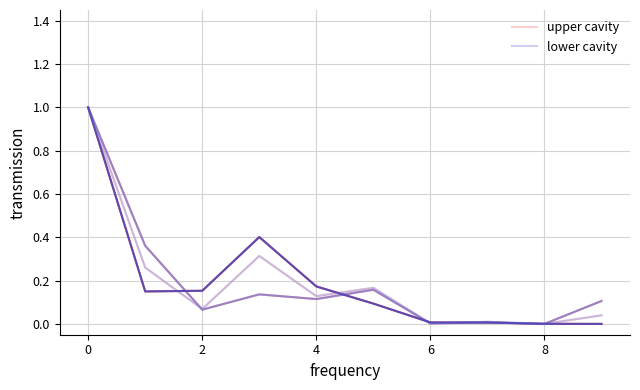

List the series in order of their overall mean, highest first.

lower cavity, upper cavity